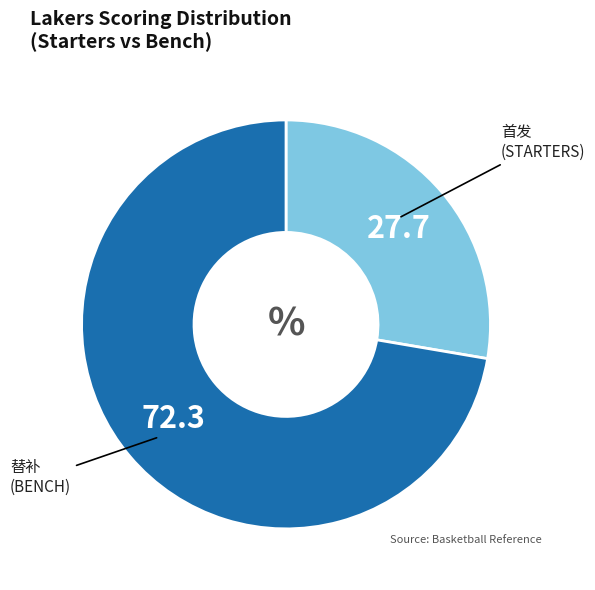

How many segments does this pie chart have?

2